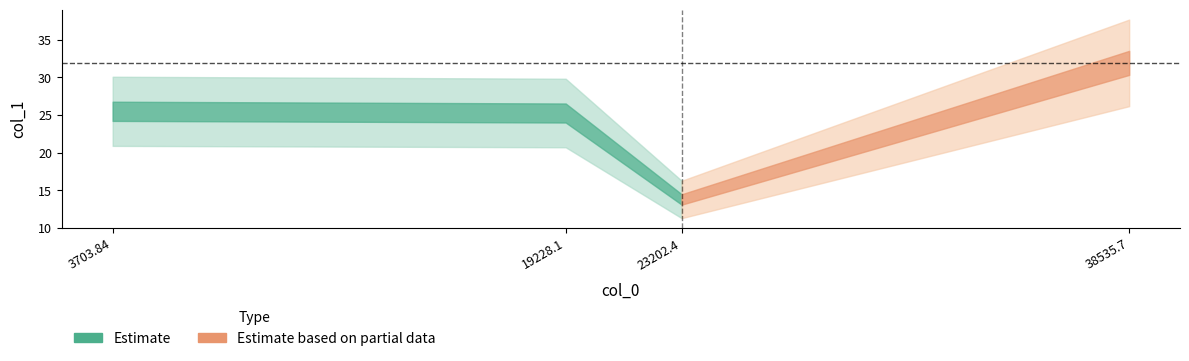

Is it true that the value at 38535.7 is 12.7?

False